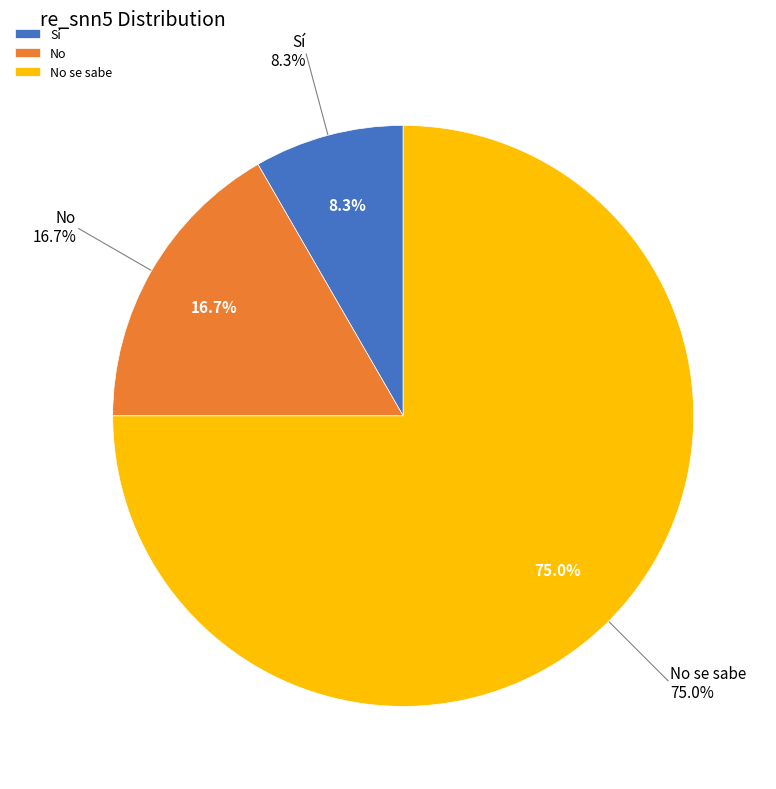

Combined, do Sí and No se sabe account for over 50%?

Yes